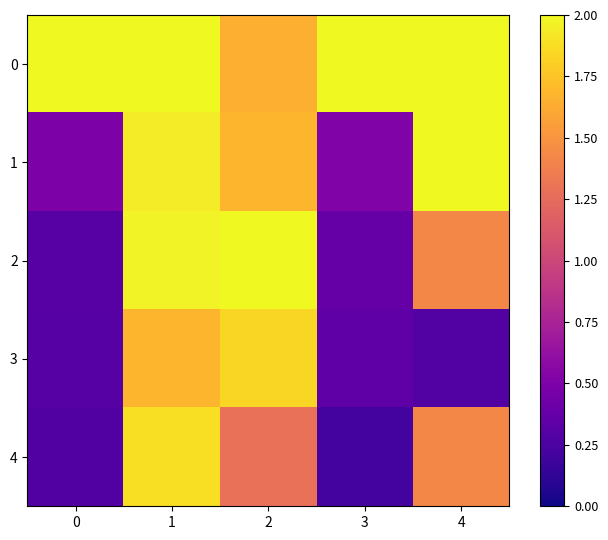

Reading left to right, list all the values displayed in this chart.

0: 0=2.0	1=2.0	2=1.6	3=2.0	4=2.0
1: 0=0.5	1=1.9	2=1.7	3=0.5	4=2.0
2: 0=0.3	1=2.0	2=2.0	3=0.4	4=1.4
3: 0=0.3	1=1.7	2=1.8	3=0.3	4=0.3
4: 0=0.3	1=1.9	2=1.3	3=0.2	4=1.4